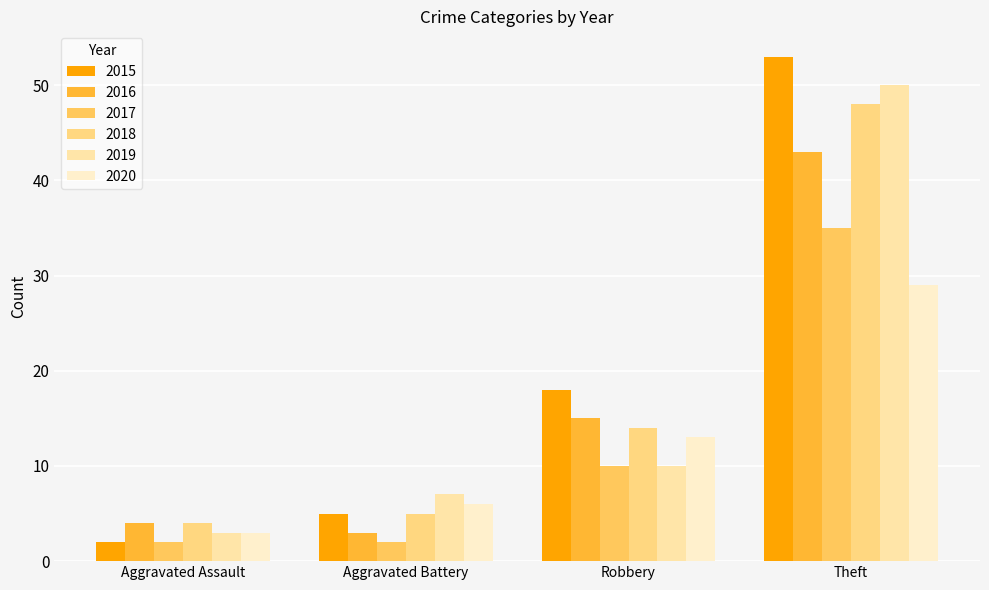

Where is 2017 nearest to the value 18?

Robbery